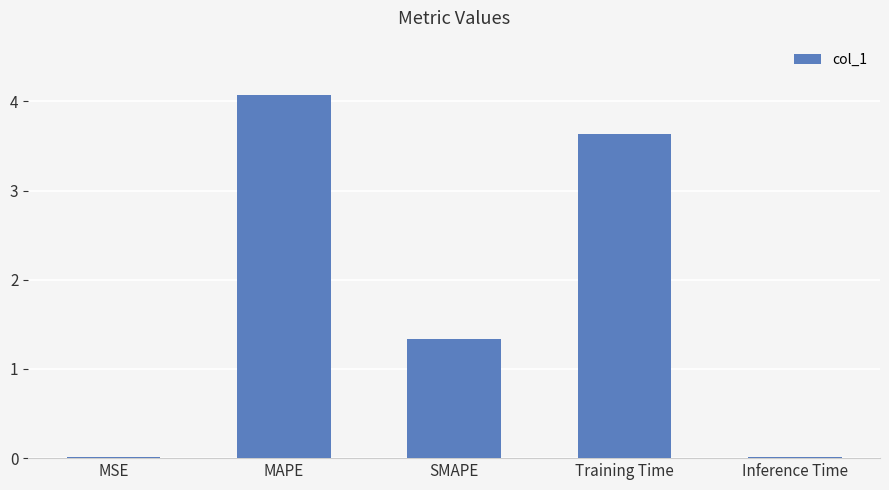

What is the average value?

1.8